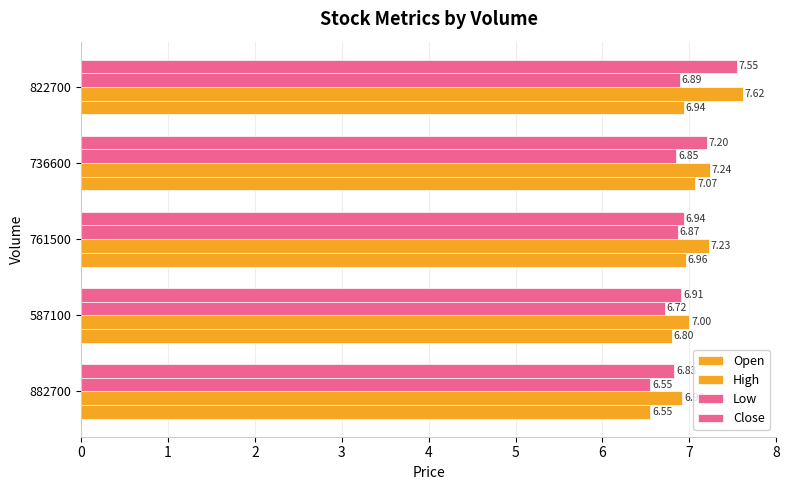

How many distinct data groups are displayed?

4